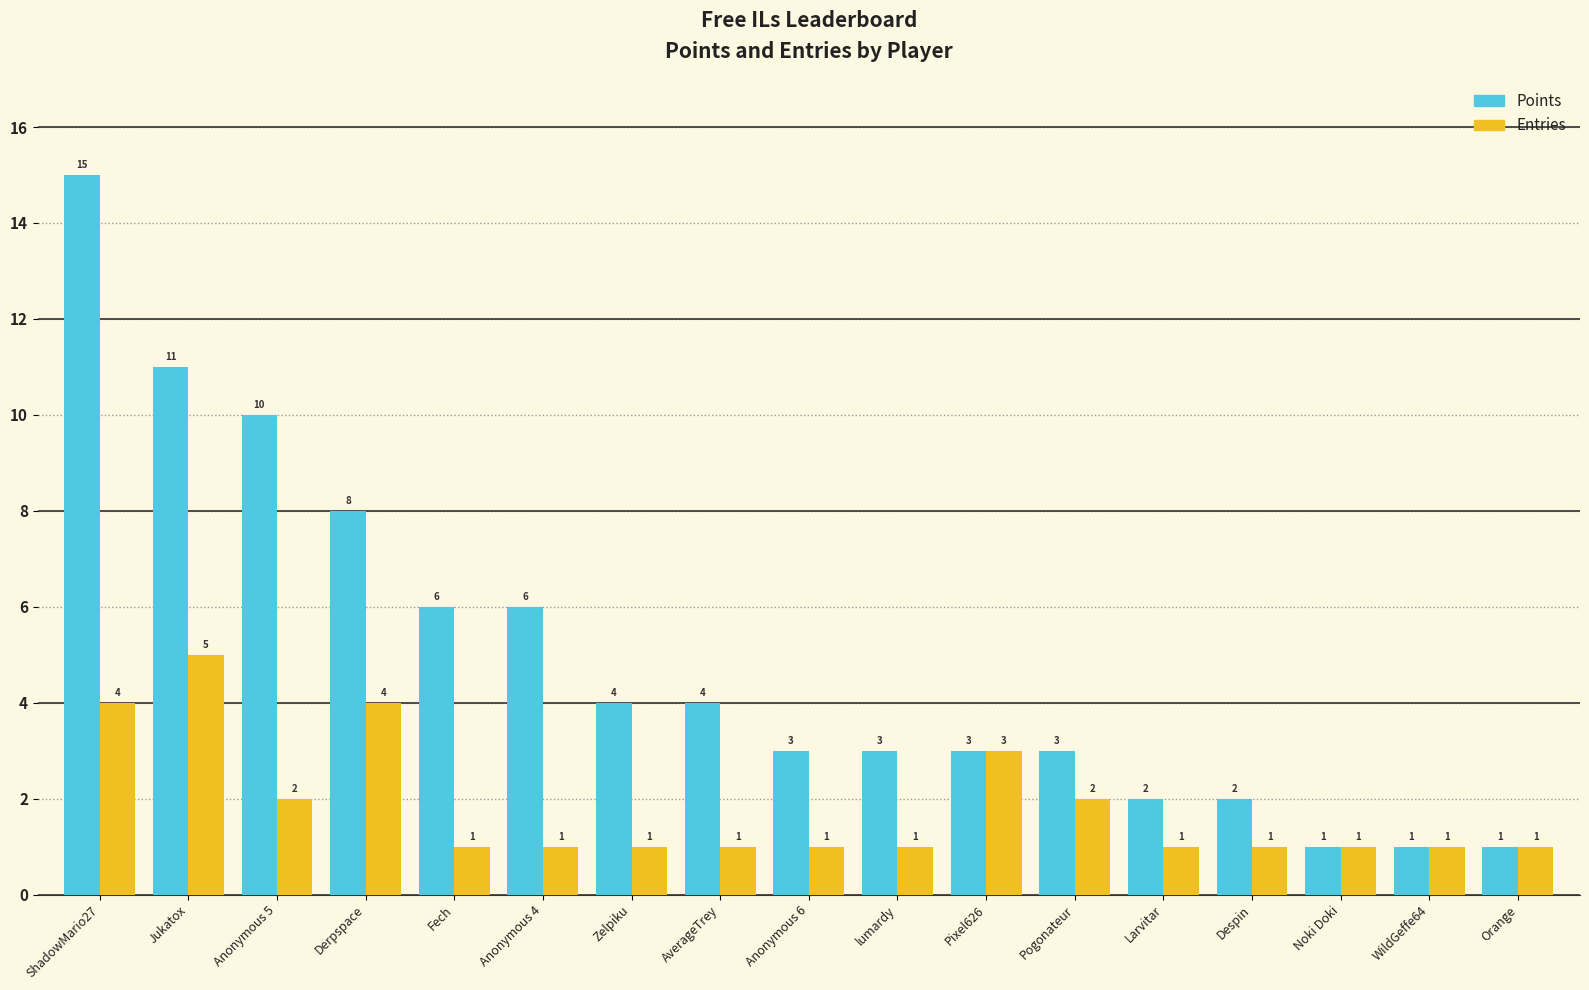

How many bars are there in each group?

2